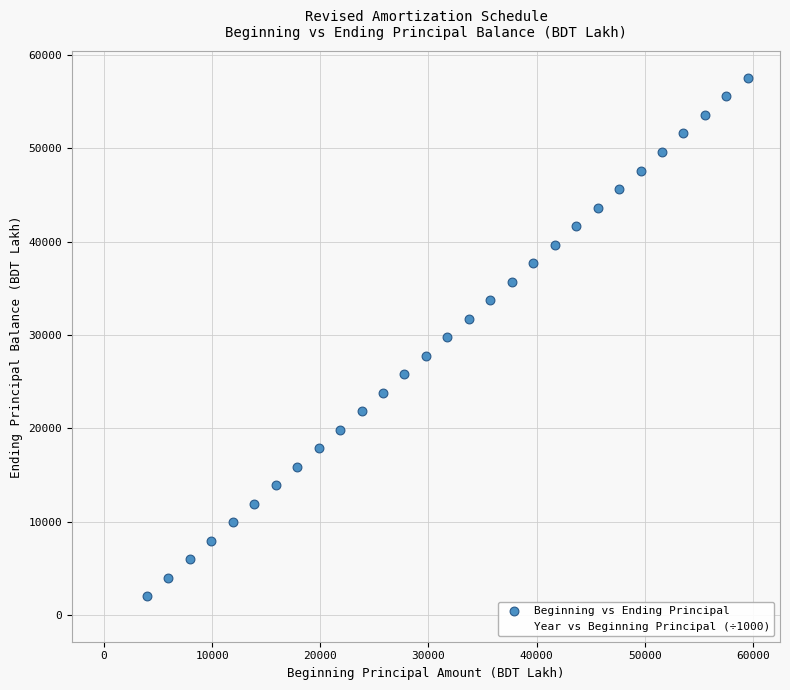

What are all the series names shown in the legend?

Beginning vs Ending Principal, Year vs Beginning Principal (÷1000)